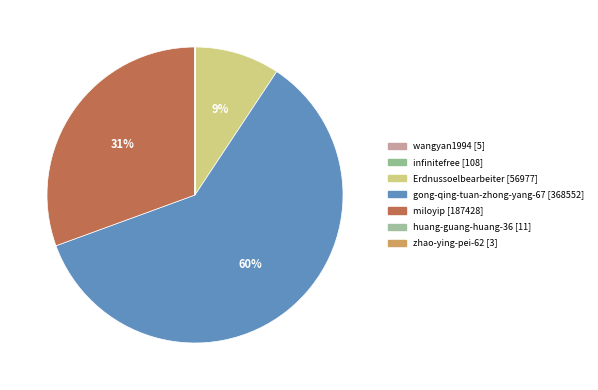

What is the majority slice?

gong-qing-tuan-zhong-yang-67